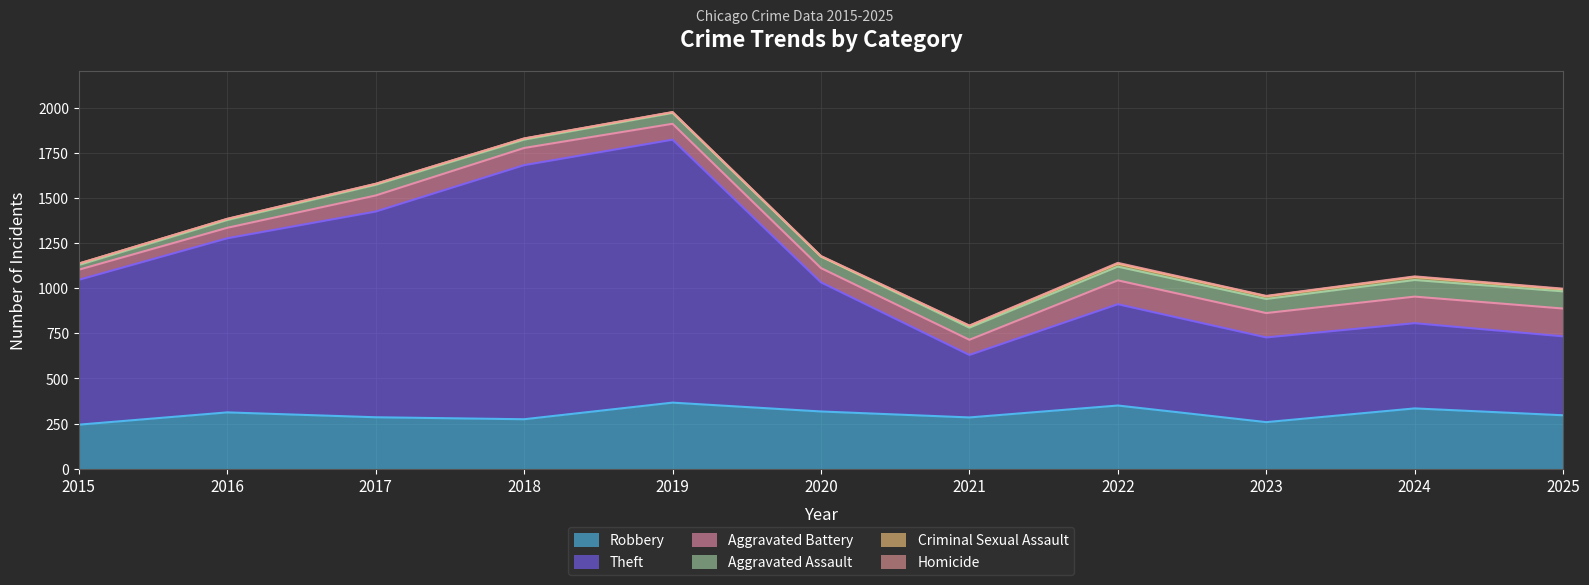

What are all the series names shown in the legend?

Robbery, Theft, Aggravated Battery, Aggravated Assault, Criminal Sexual Assault, Homicide